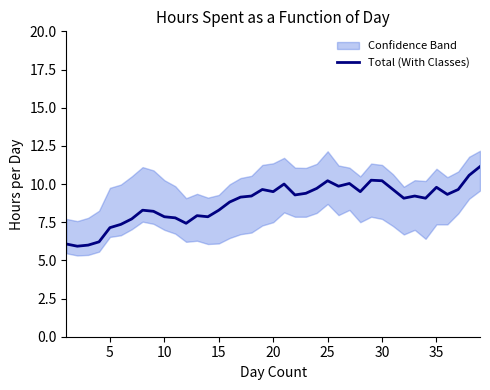

How many points are higher than both their immediate neighbors (excluding endpoints)?

9